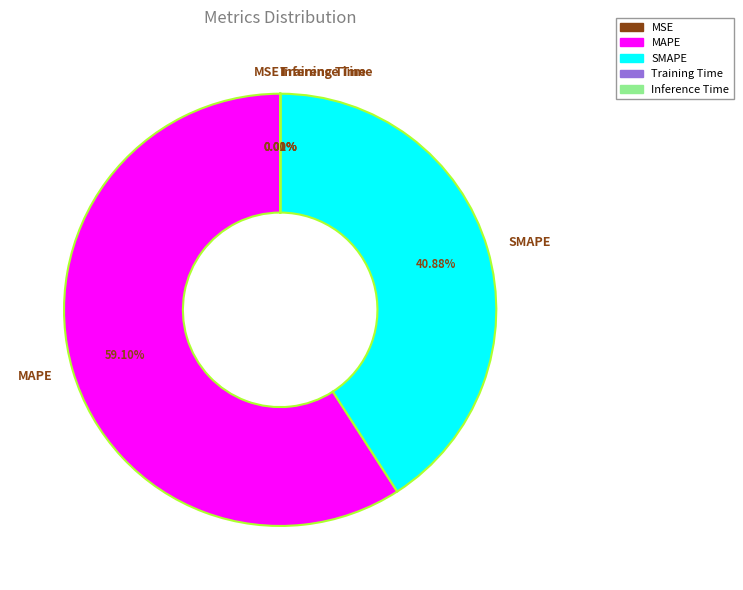

Which slice represents more than half of the pie?

MAPE